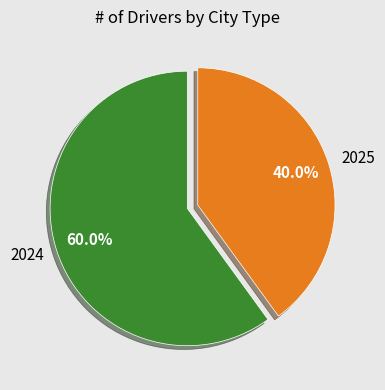

Does 2025 represent more than half of the total?

No